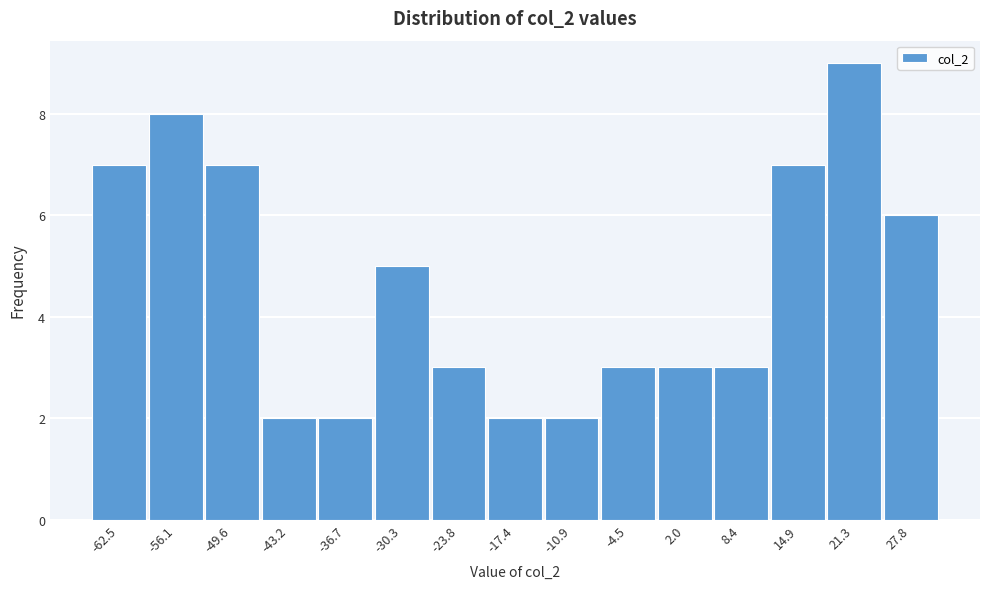

Reading left to right, transcribe all the data shown in this chart.

-62.5=7	-56.1=8	-49.6=7	-43.2=2	-36.7=2	-30.3=5	-23.8=3	-17.4=2	-10.9=2	-4.5=3	2.0=3	8.4=3	14.9=7	21.3=9	27.8=6